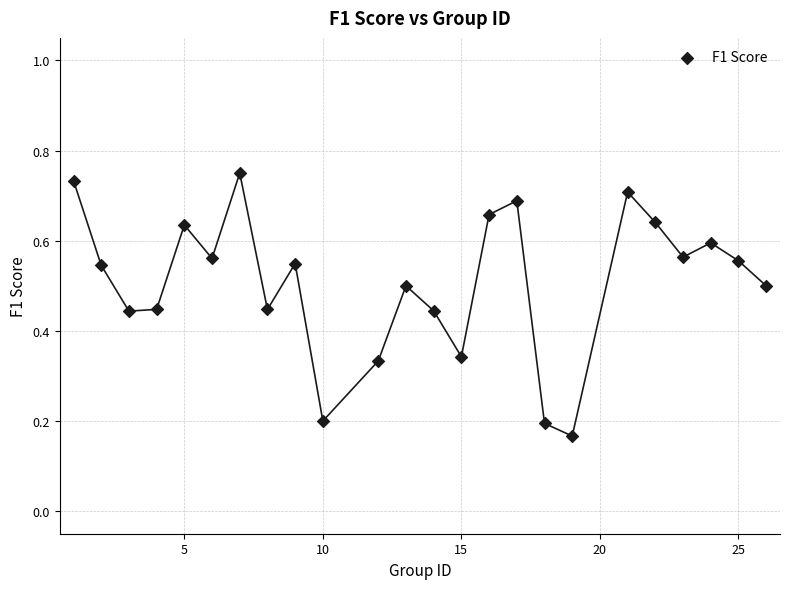

What is the range of X values (max minus min)?

25.0